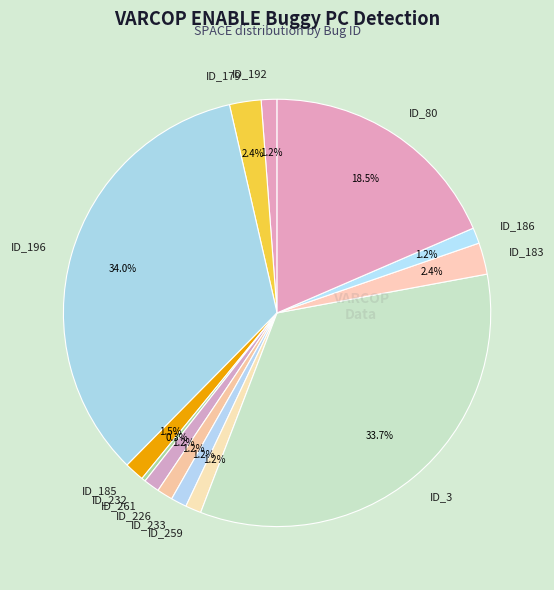

Does any single category account for the majority?

No